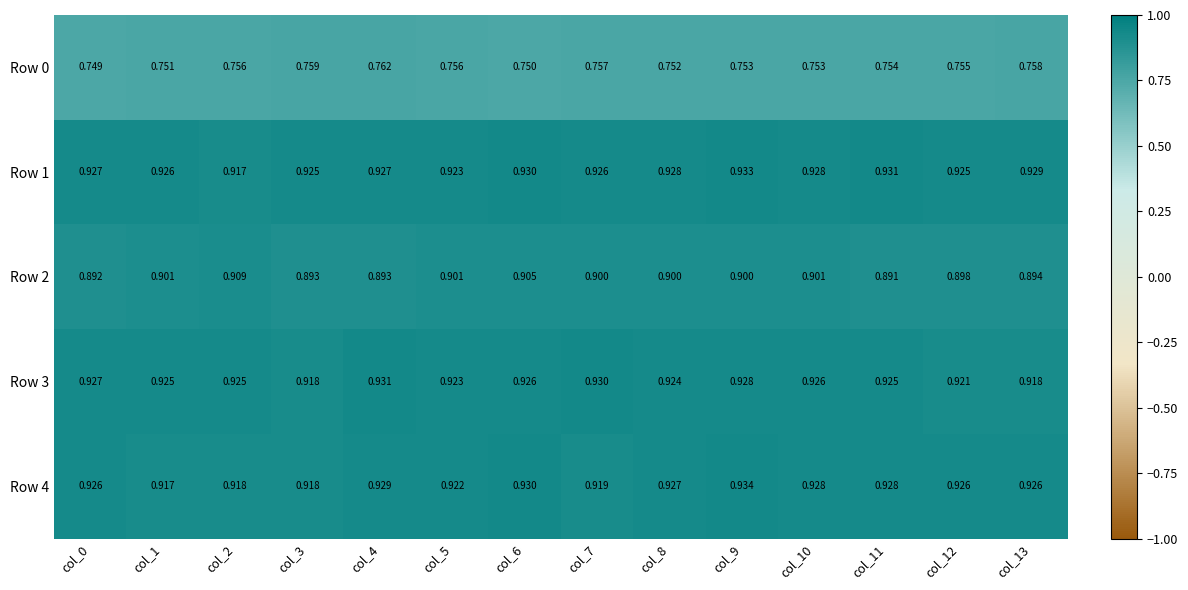

What is the total value across all series at col_1?

4.4